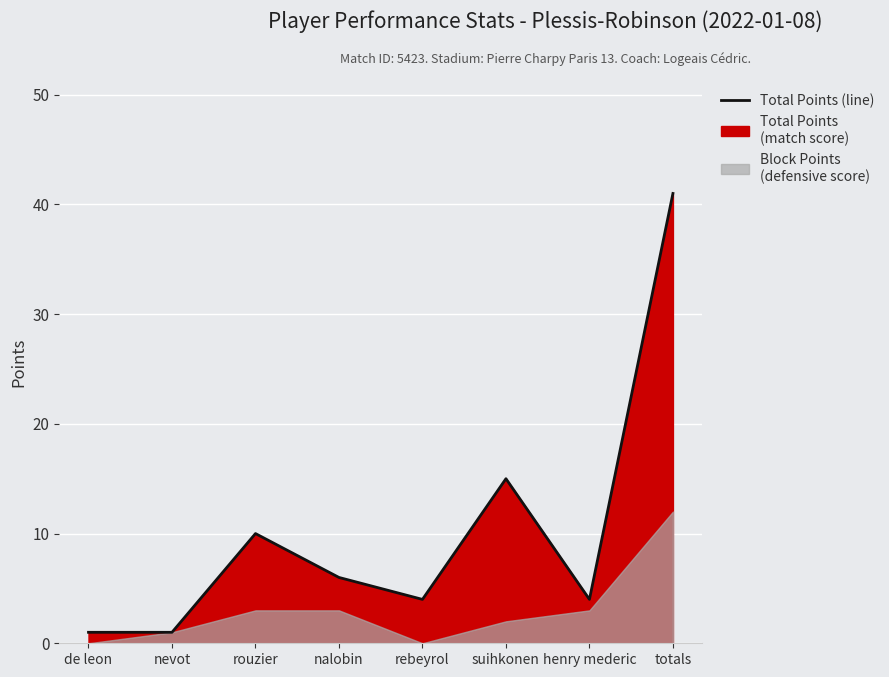

At which label is the value closest to 21?

suihkonen